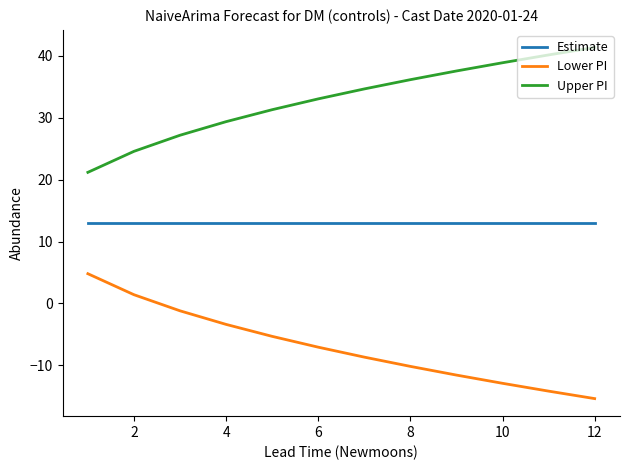

List the series in order of their peak value, lowest first.

Lower PI, Estimate, Upper PI